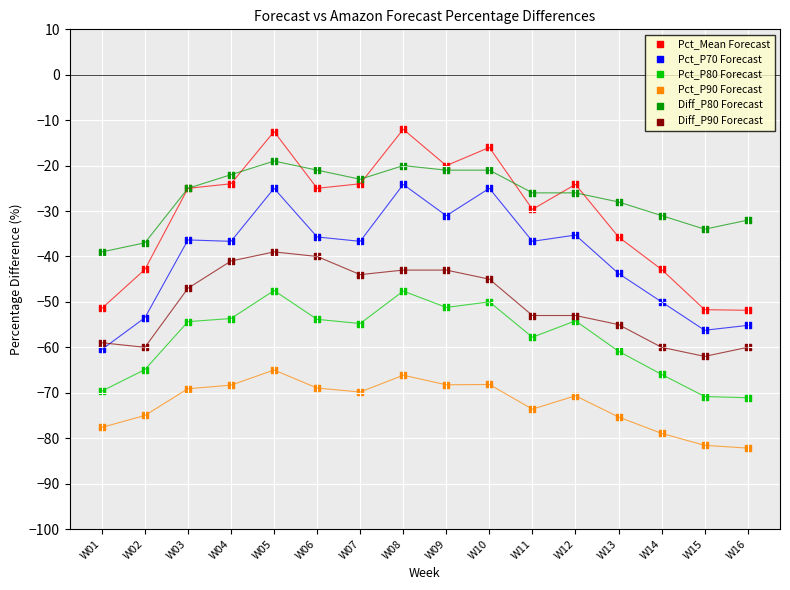

What are all the series names shown in the legend?

Pct_Mean Forecast, Pct_P70 Forecast, Pct_P80 Forecast, Pct_P90 Forecast, Diff_P80 Forecast, Diff_P90 Forecast